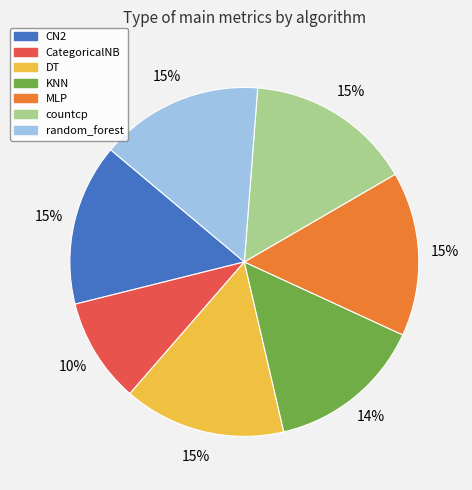

Do CN2 and KNN together represent more than half of the pie?

No